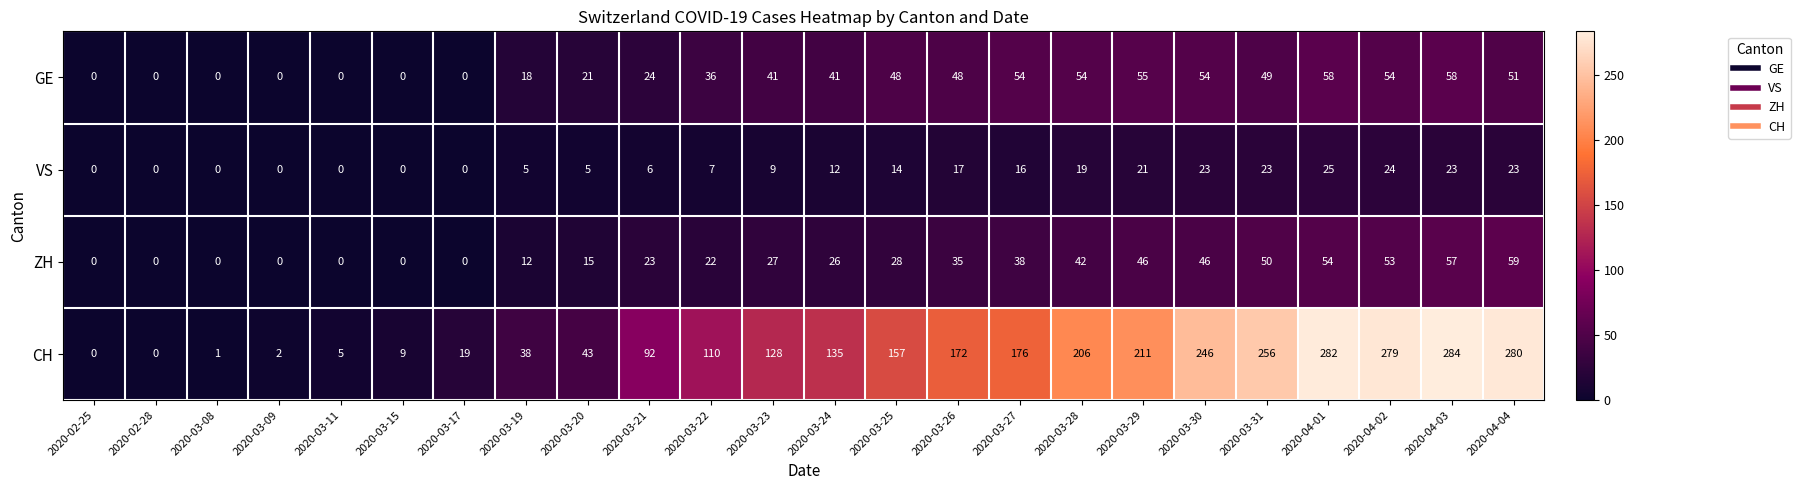

Is it true that GE equals 26 at 2020-03-17?

False